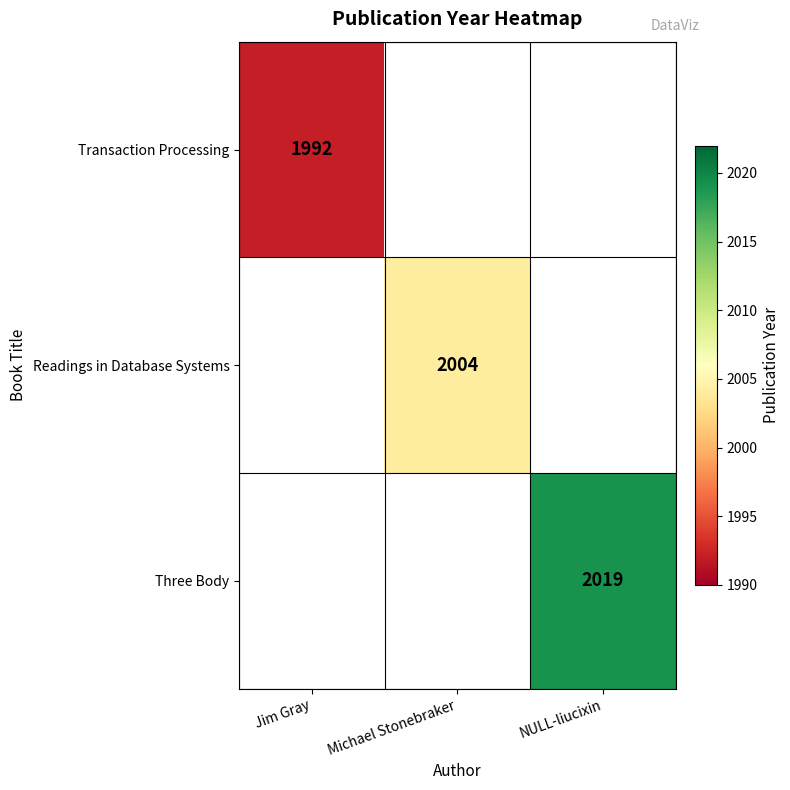

What is the maximum value shown in the chart?

2019.0